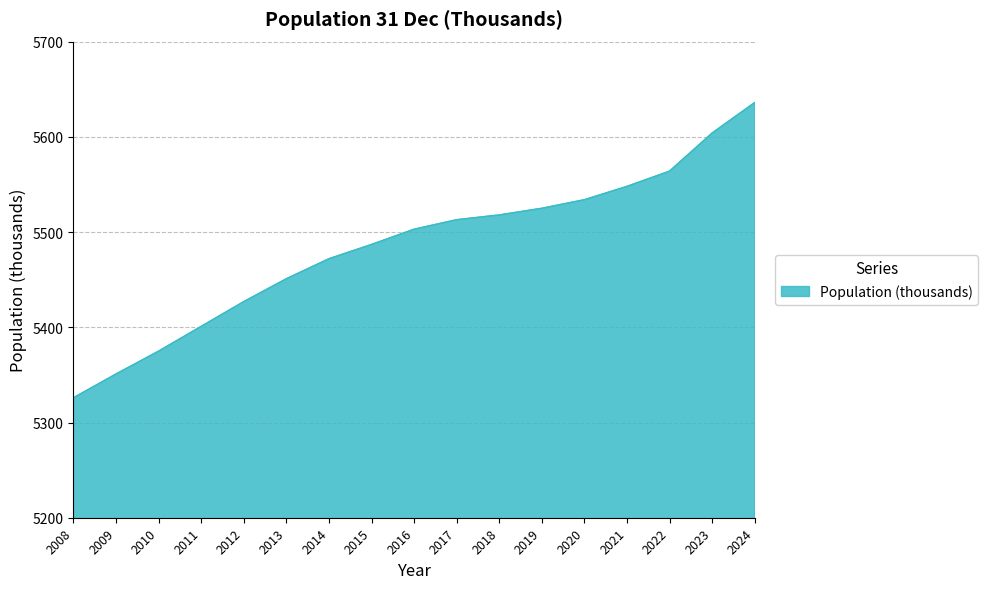

List the labels in order of value, largest first.

2024, 2023, 2022, 2021, 2020, 2019, 2018, 2017, 2016, 2015, 2014, 2013, 2012, 2011, 2010, 2009, 2008